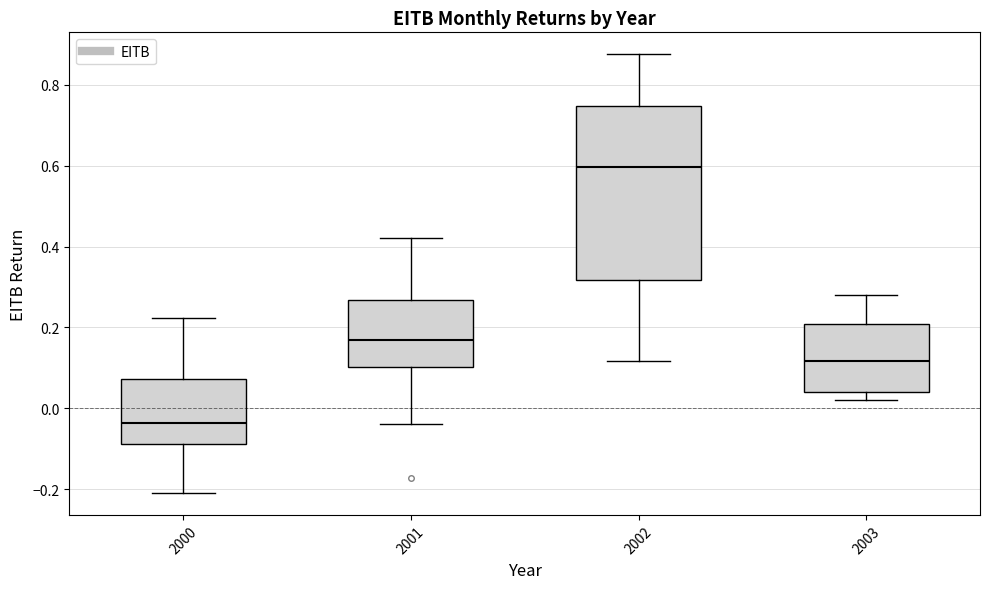

Which box is the tallest, from its lower edge to its upper edge?

2002